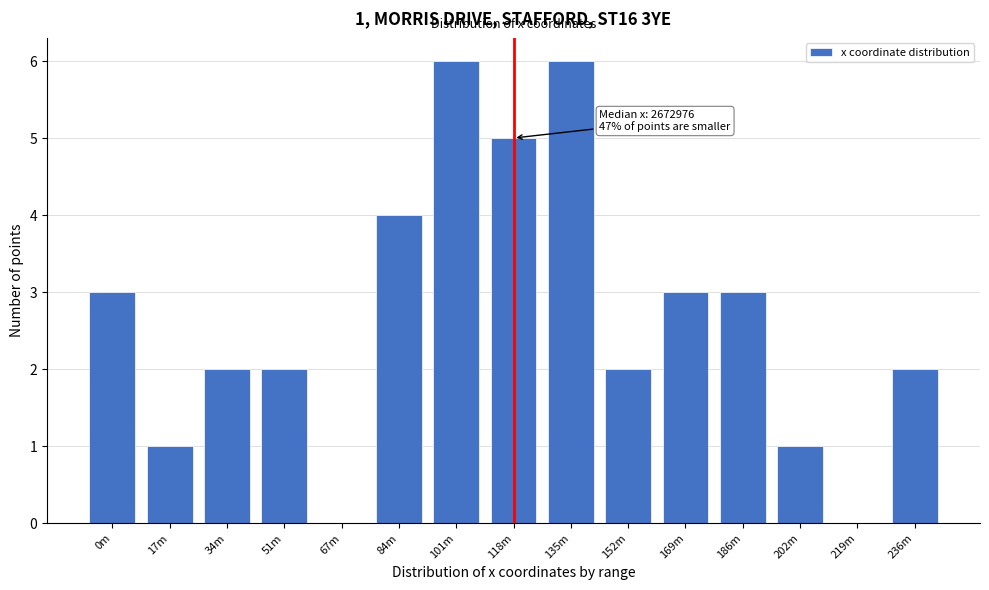

Reading left to right, what are all the values shown in this chart?

0m=3	17m=1	34m=2	51m=2	67m=0	84m=4	101m=6	118m=5	135m=6	152m=2	169m=3	186m=3	202m=1	219m=0	236m=2